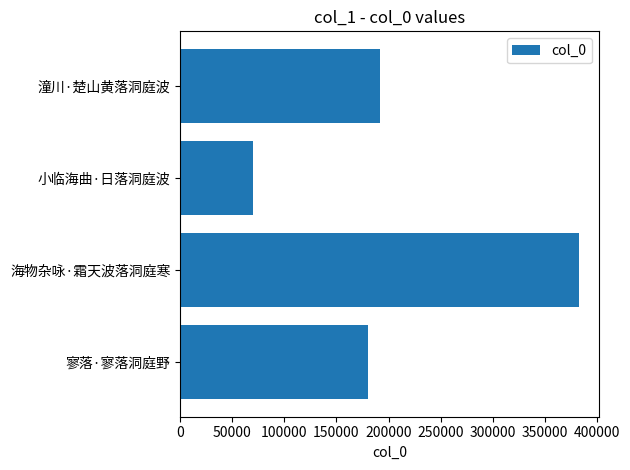

List the labels in order of value, largest first.

海物杂咏·霜天波落洞庭寒, 潼川·楚山黄落洞庭波, 寥落·寥落洞庭野, 小临海曲·日落洞庭波